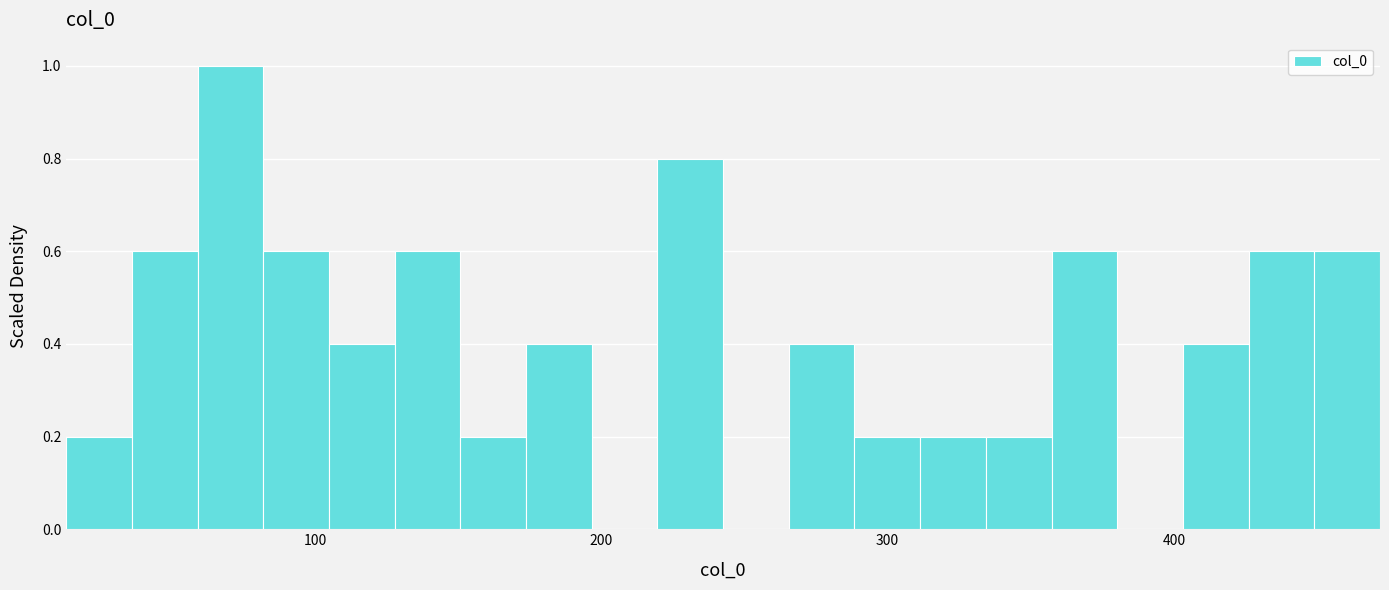

Read against the x-axis, roughly where is the centre of the tallest bar?

70